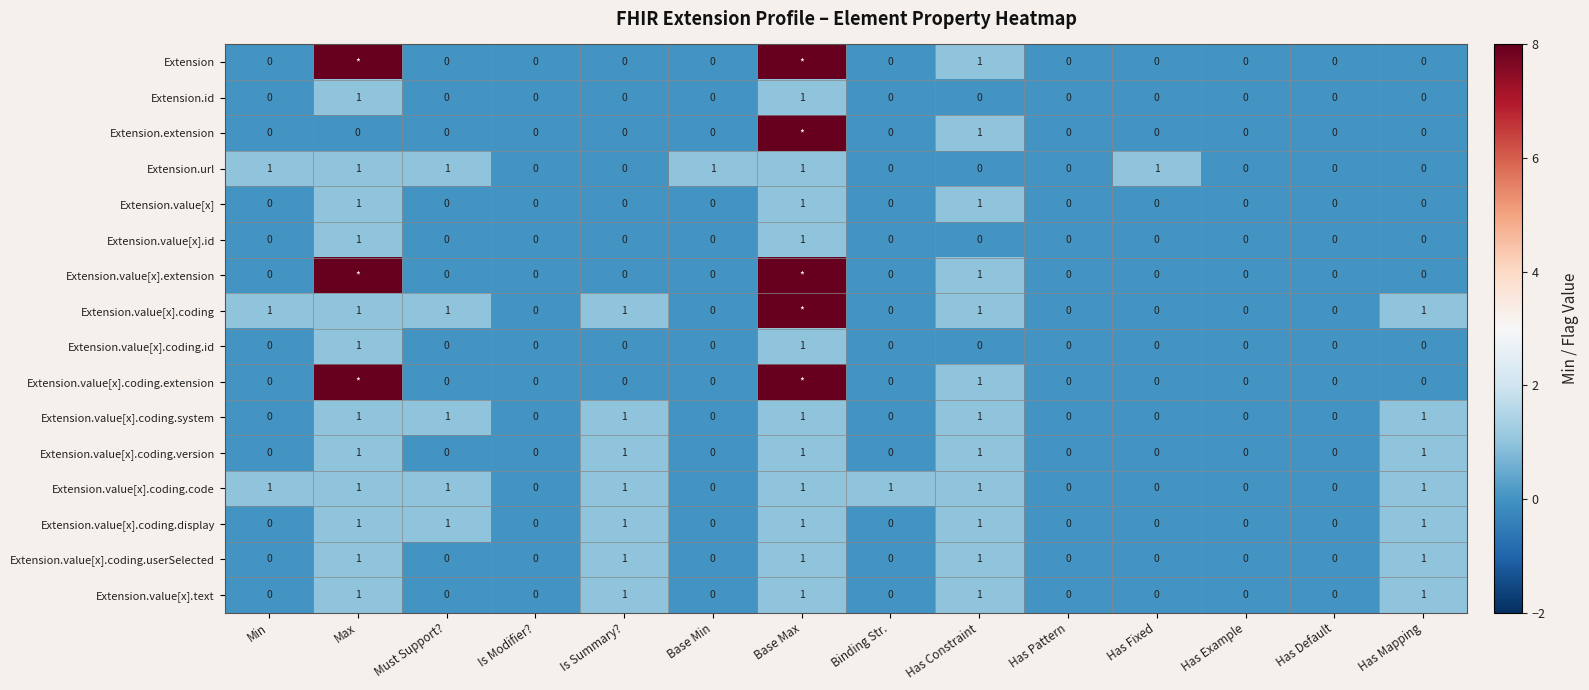

What is the sum of the Extension.value[x].coding.code values at Has Fixed and Base Max?

1